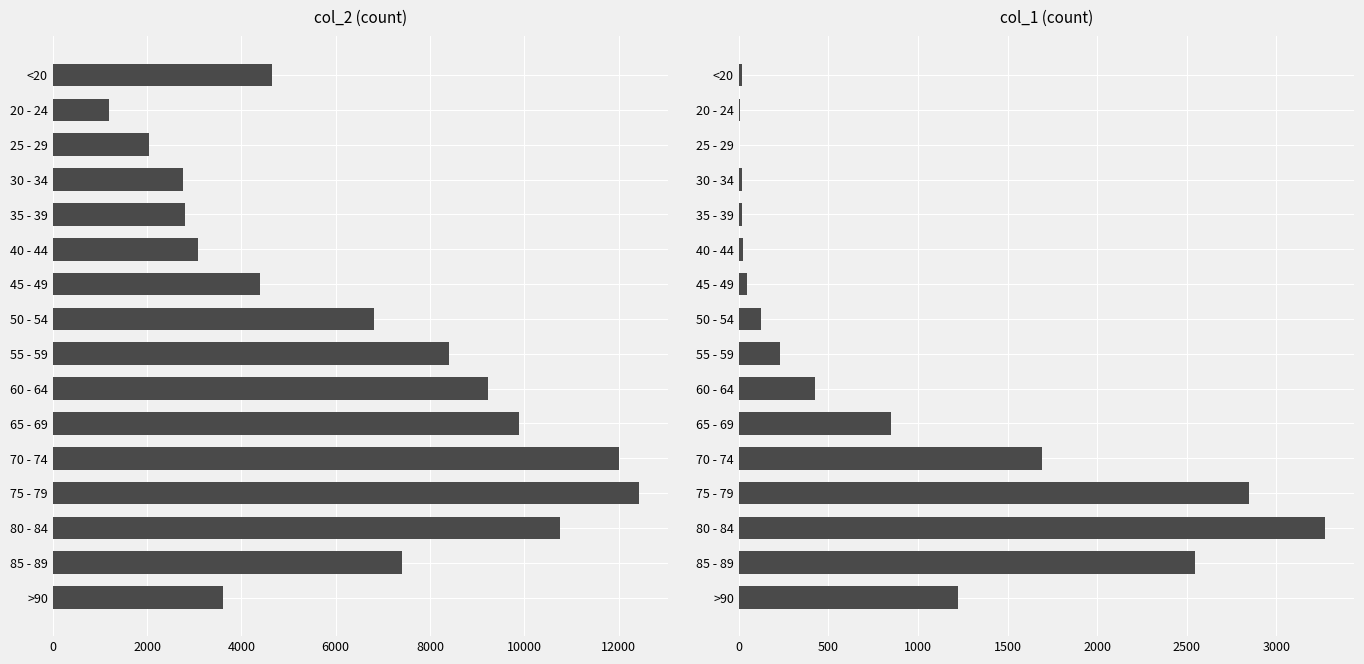

Read the col_1 value at >90.

1224